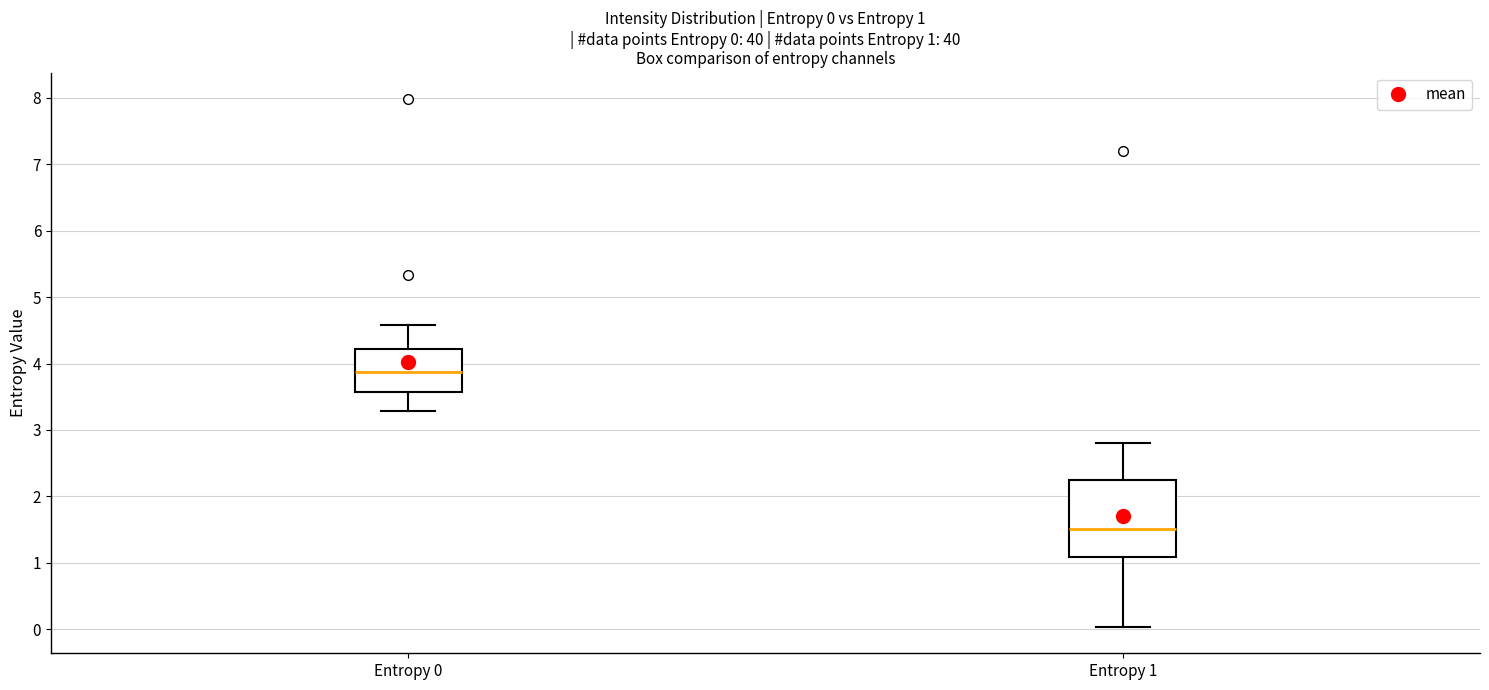

Comparing the boxes themselves (not the whiskers), which one is the tallest?

Entropy 1